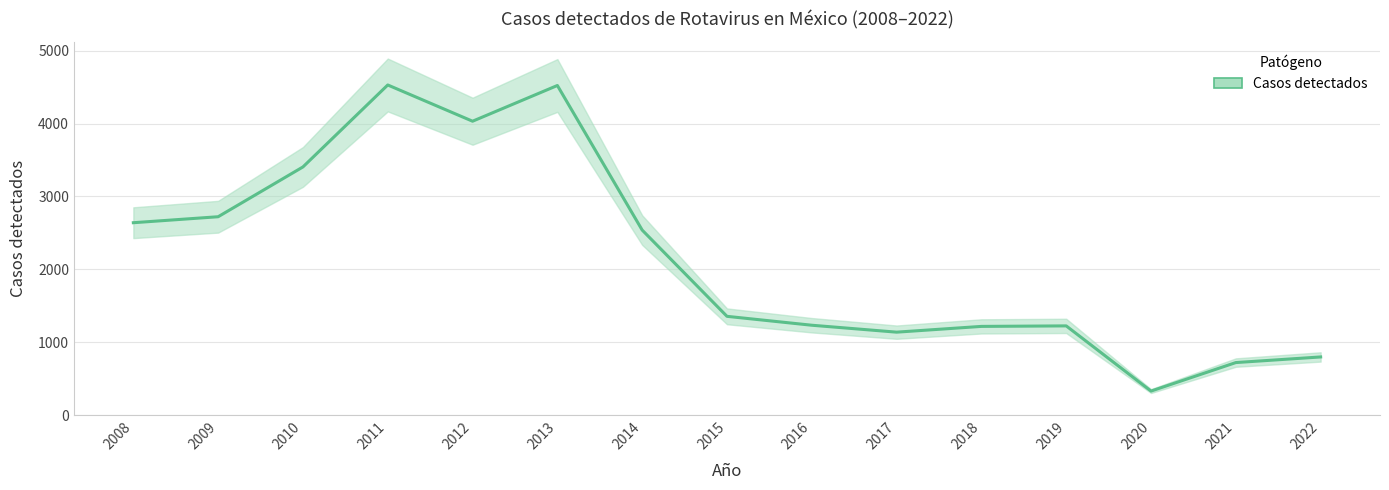

Reading right to left, list all the values displayed in this chart.

2022=799	2021=722	2020=331	2019=1225	2018=1218	2017=1139	2016=1234	2015=1356	2014=2539	2013=4522	2012=4032	2011=4529	2010=3405	2009=2722	2008=2640